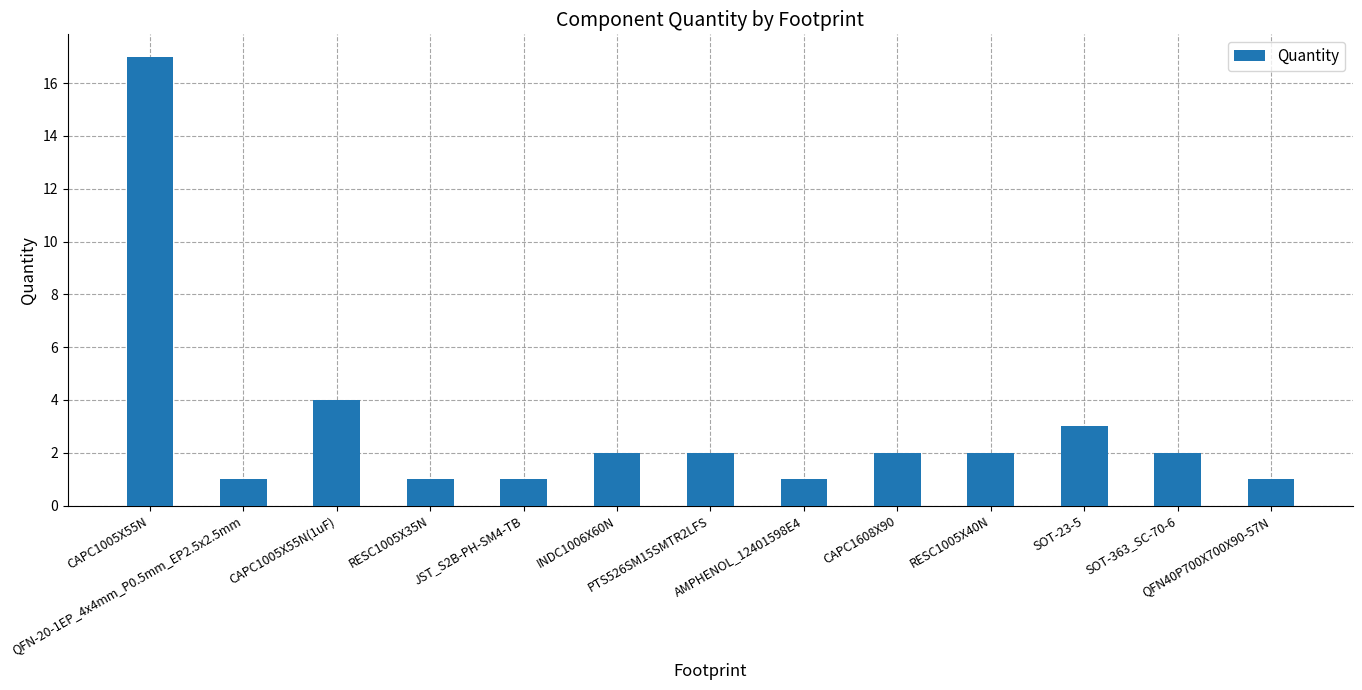

How many bars are there in total?

13